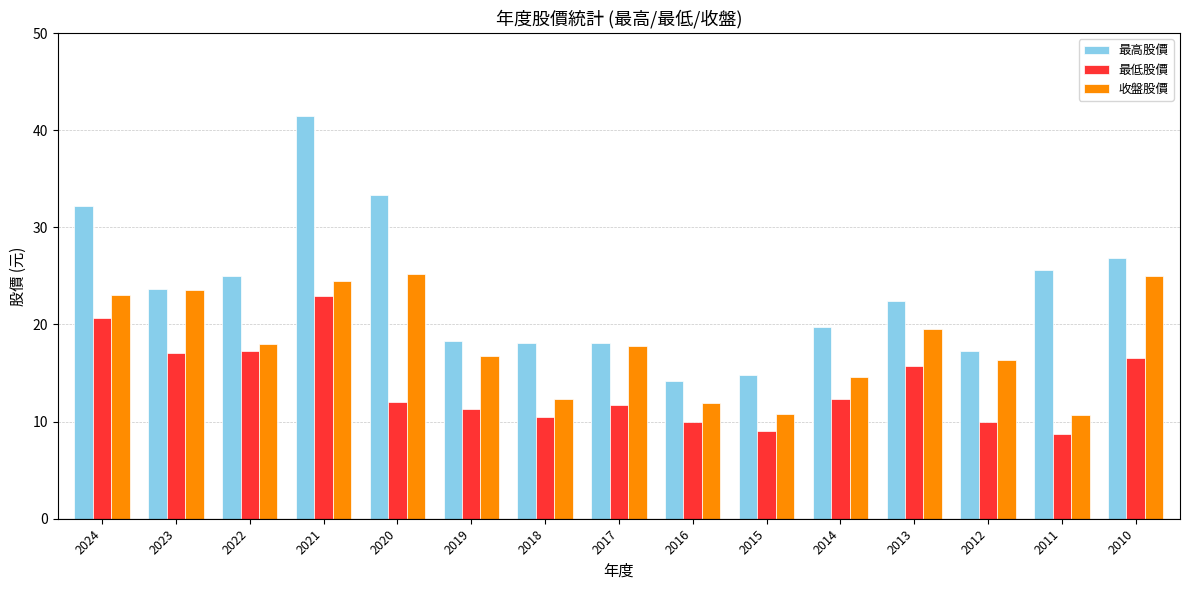

What is the difference between the 收盤股價 values at 2016 and 2019?

4.8